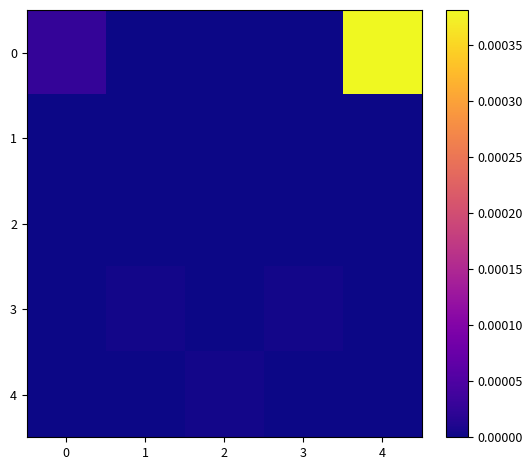

Between 0 and 3, which series saw the biggest shift?

row_0